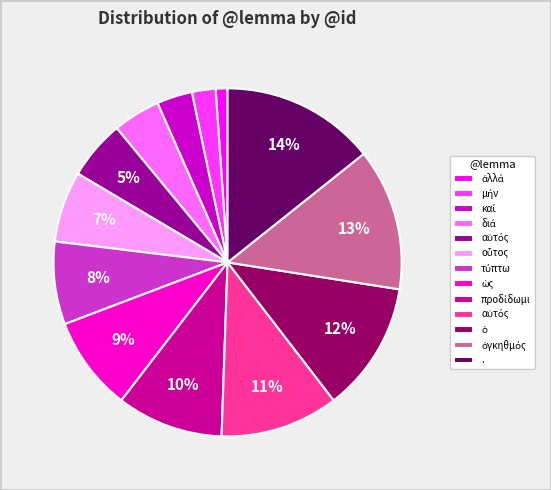

Is there a majority slice in this chart?

No